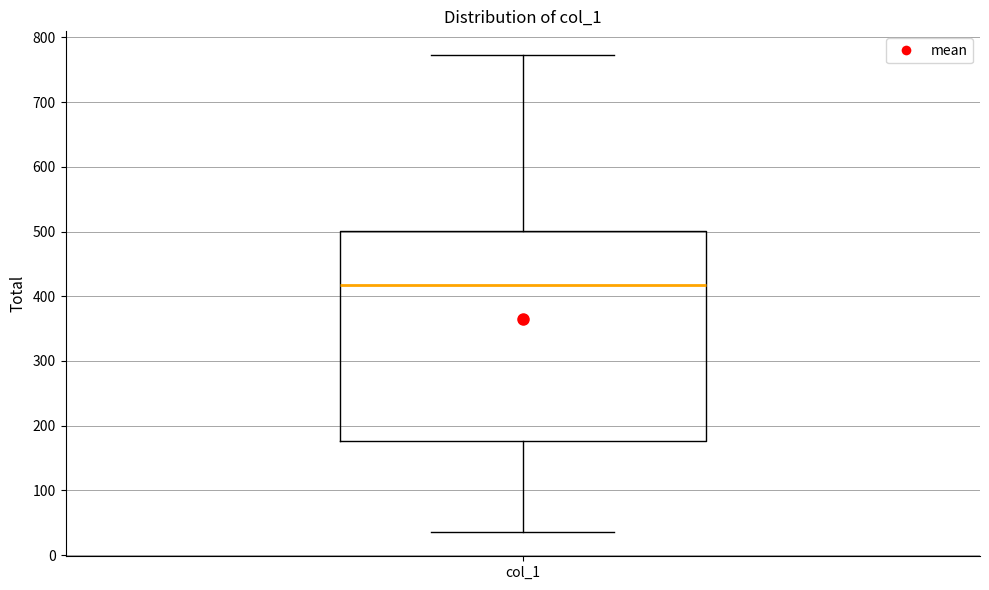

Where is the upper edge of the box for col_1 on the y-axis? The values are not printed on the chart, so give them approximately, as read against the axis.

500